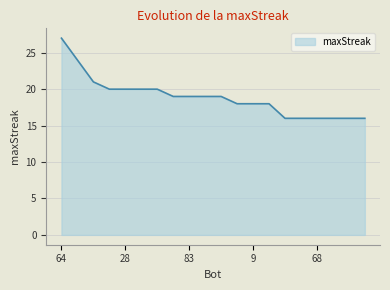

What is the difference between the maximum and minimum values?

11